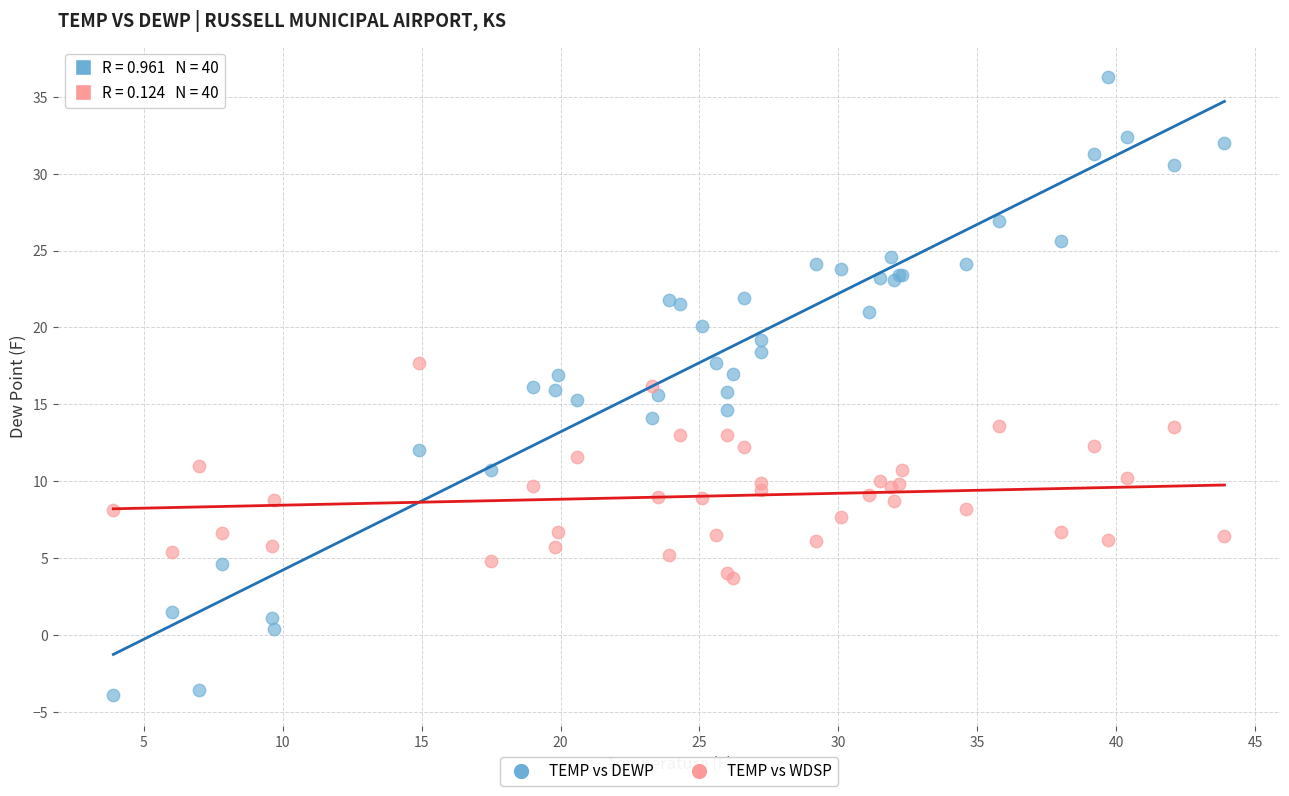

What are all the series names shown in the legend?

TEMP vs DEWP, TEMP vs WDSP